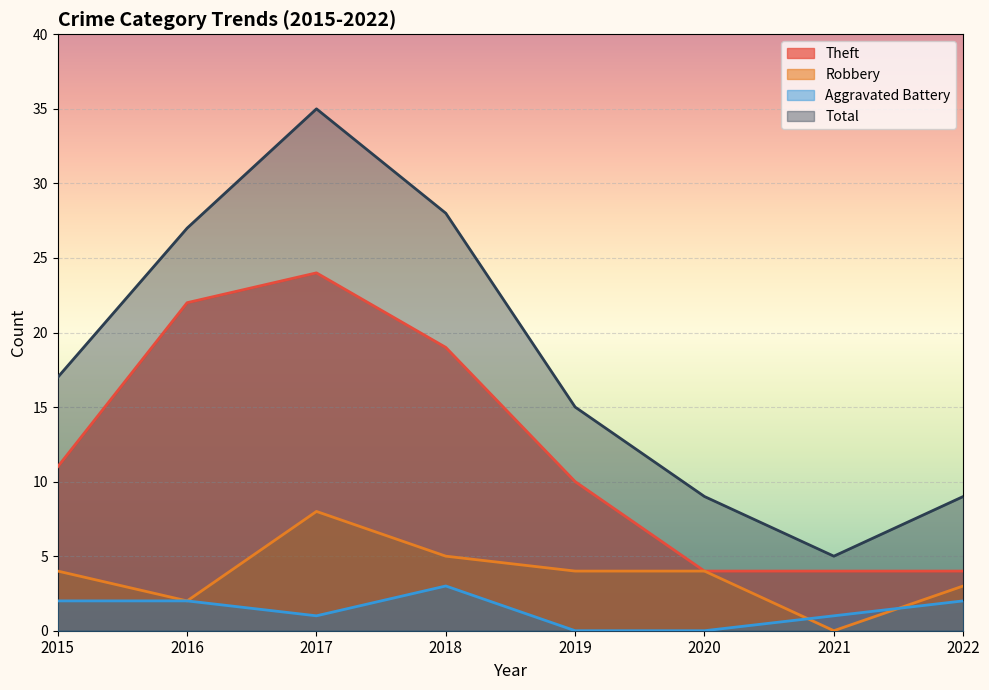

True or false: Aggravated Battery and Theft intersect in this chart.

False